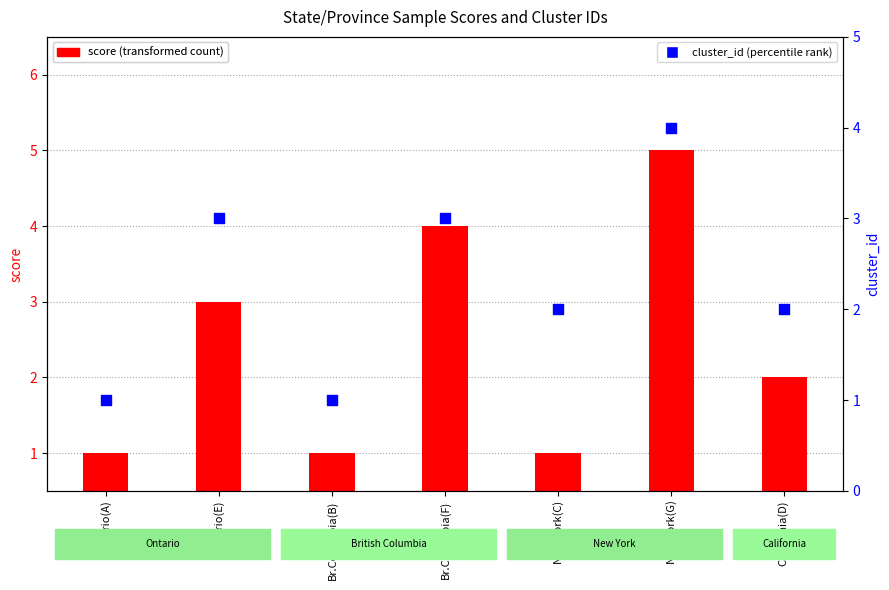

What is the change in value from Ontario(A) to California(D)?

+1